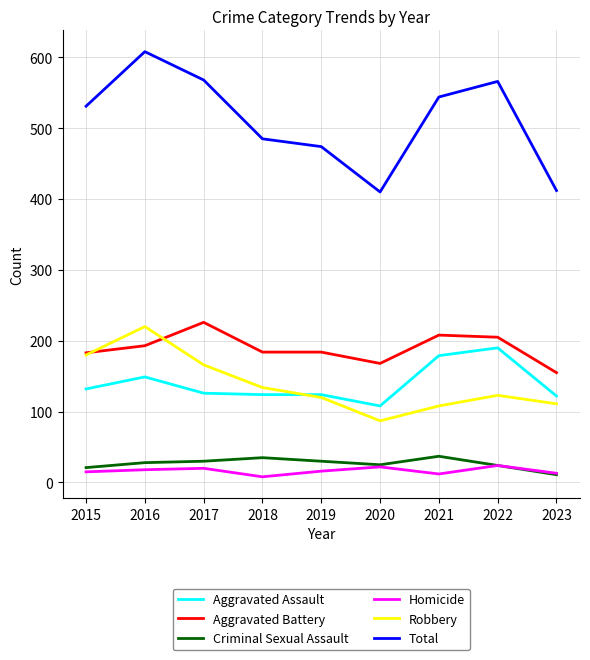

What is the difference between the maximum and minimum values in the Total series?

198